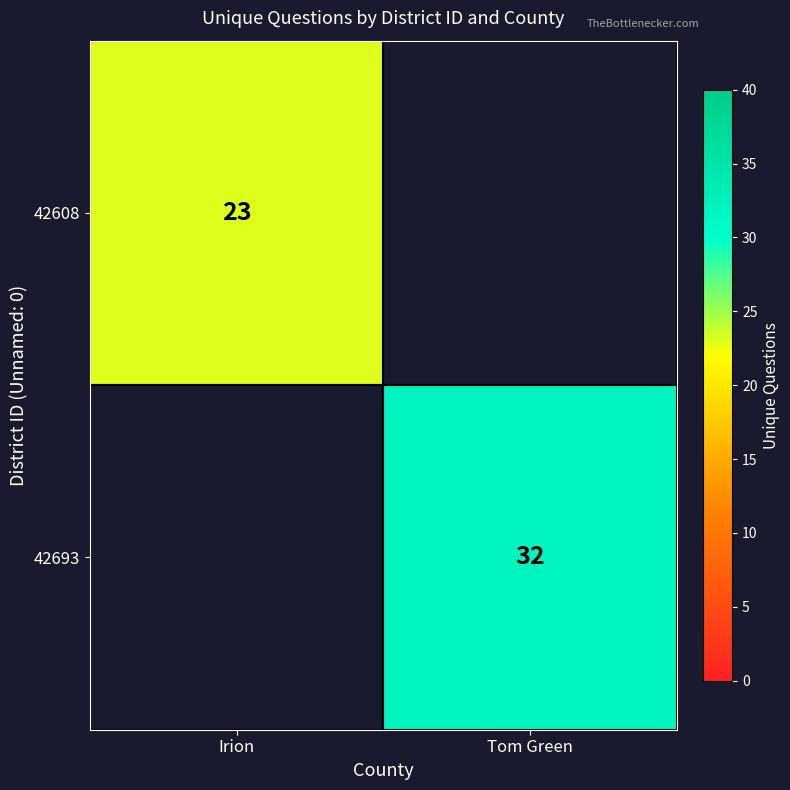

True or false: 42608 has a value of 23 at Irion.

True